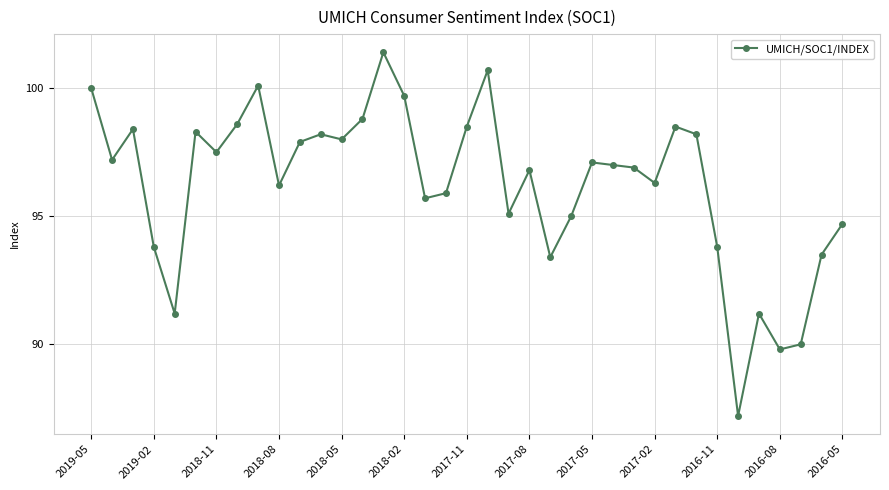

What is the smallest value displayed?

87.2